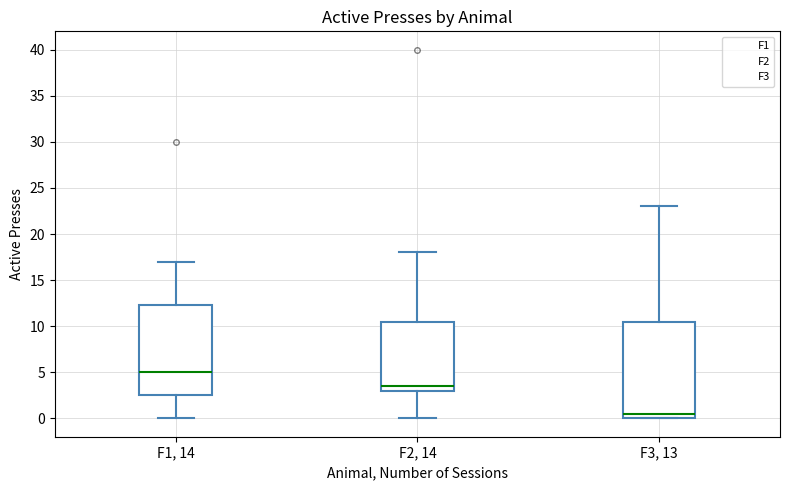

Which box is the tallest, from its lower edge to its upper edge?

F3, 13